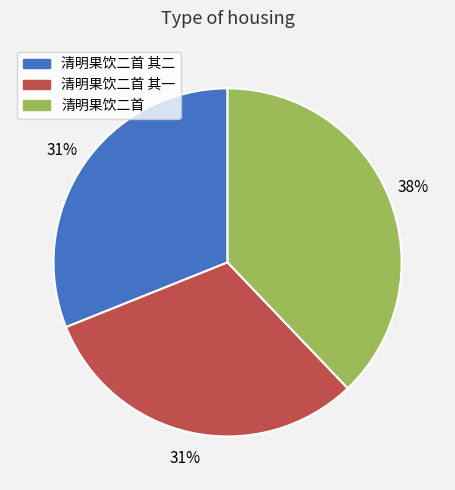

To the nearest percent, what is the average slice percentage?

33%